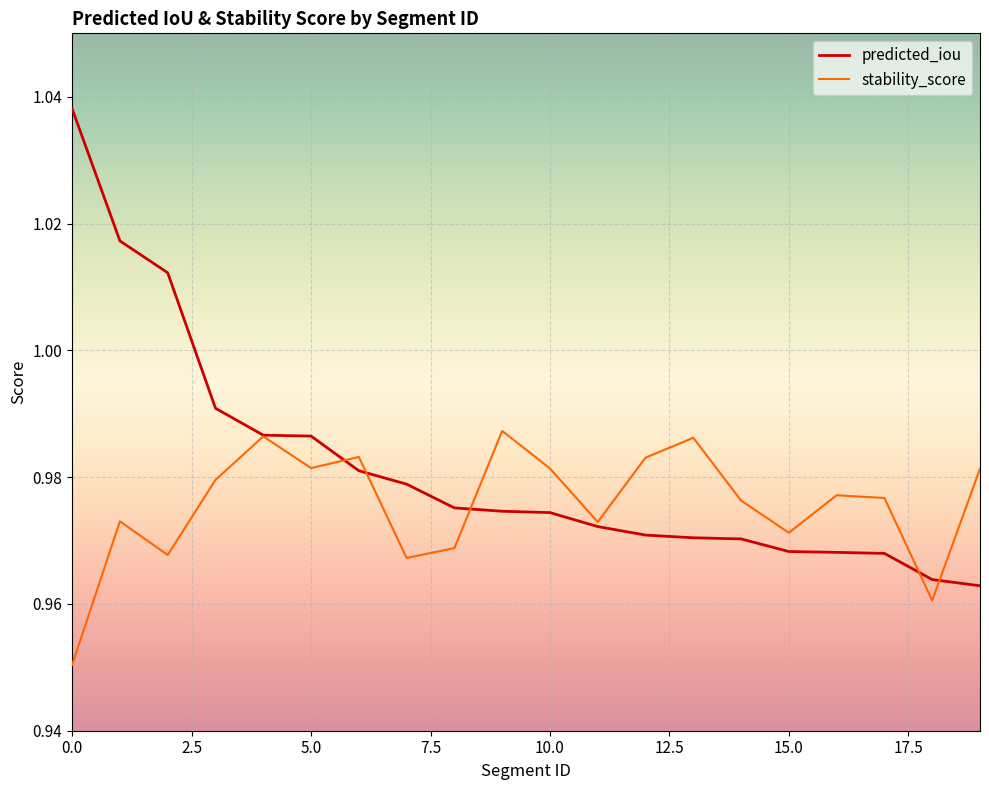

Which series has the largest total across all categories?

predicted_iou